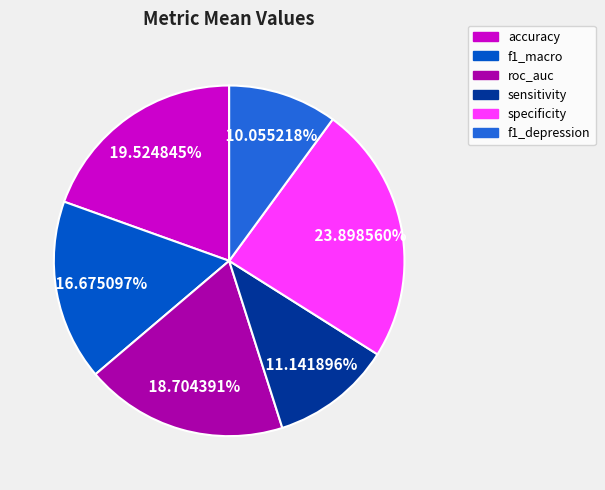

What is the total percentage of sensitivity and f1_macro?

27.8%